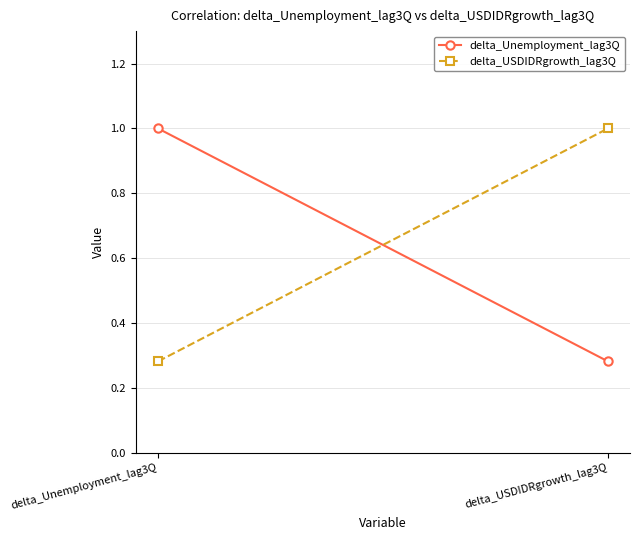

What value does the delta_USDIDRgrowth_lag3Q series have at delta_Unemployment_lag3Q?

0.3